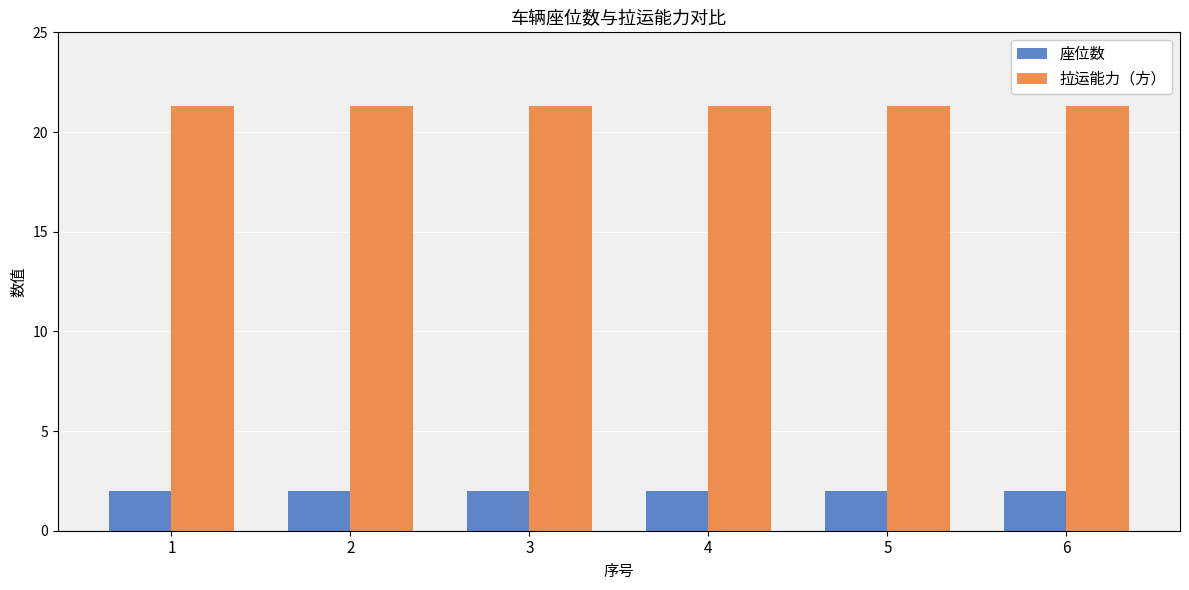

Rank the series by their average value, from lowest to highest.

座位数, 拉运能力（方）